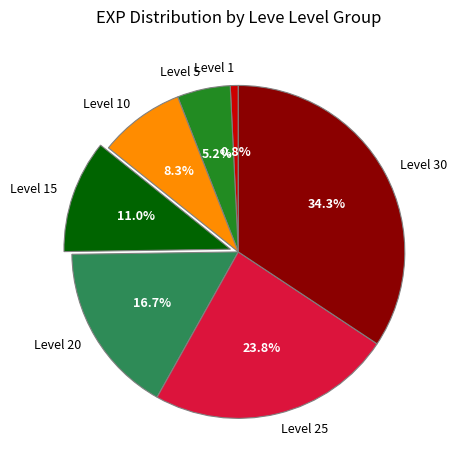

Which category has the smallest portion of the pie?

Level 1